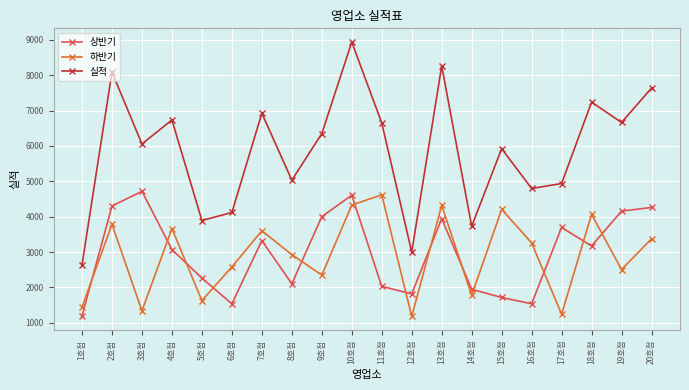

What is the greatest value displayed?

8937